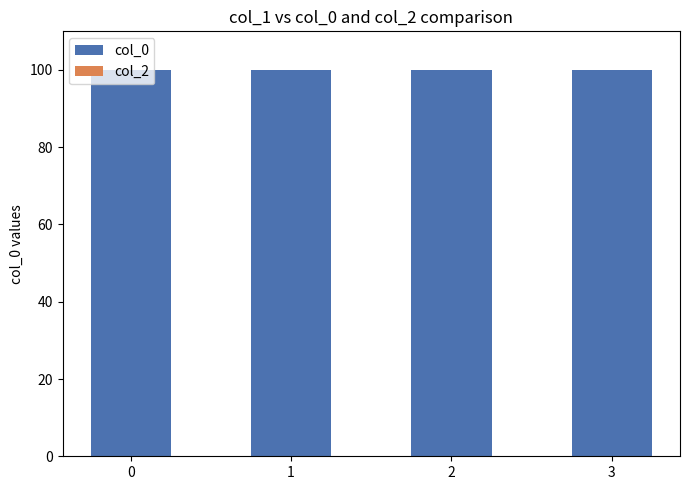

Reading left to right, list all the values displayed in this chart.

col_0: 0=100	1=100	2=100	3=100
col_2: 0=0	1=0	2=0	3=0